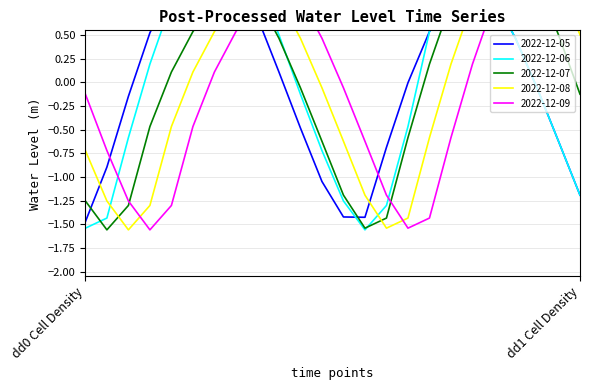

Reading left to right, transcribe all the data shown in this chart.

2022-12-05: -1.5	-0.9	-0.1	0.5	1.0	1.3	1.4	1.2	0.7	0.1	-0.5	-1.0	-1.4	-1.4	-0.7	-0.0	0.5	0.8	1.0	0.9	0.5	-0.1	-0.6	-1.2
2022-12-06: -1.5	-1.4	-0.6	0.2	0.8	1.2	1.5	1.5	1.1	0.5	-0.1	-0.7	-1.3	-1.6	-1.3	-0.5	0.5	0.8	1.0	0.9	0.5	-0.1	-0.6	-1.2
2022-12-07: -1.3	-1.6	-1.3	-0.5	0.1	0.5	0.8	1.0	0.9	0.5	-0.1	-0.6	-1.2	-1.5	-1.4	-0.6	0.2	0.8	1.2	1.5	1.5	1.1	0.5	-0.1
2022-12-08: -0.7	-1.3	-1.6	-1.3	-0.5	0.1	0.5	0.8	1.0	0.9	0.5	-0.1	-0.6	-1.2	-1.5	-1.4	-0.6	0.2	0.8	1.2	1.5	1.5	1.1	0.5
2022-12-09: -0.1	-0.7	-1.3	-1.6	-1.3	-0.5	0.1	0.5	0.8	1.0	0.9	0.5	-0.1	-0.6	-1.2	-1.5	-1.4	-0.6	0.2	0.8	1.2	1.5	1.5	1.1